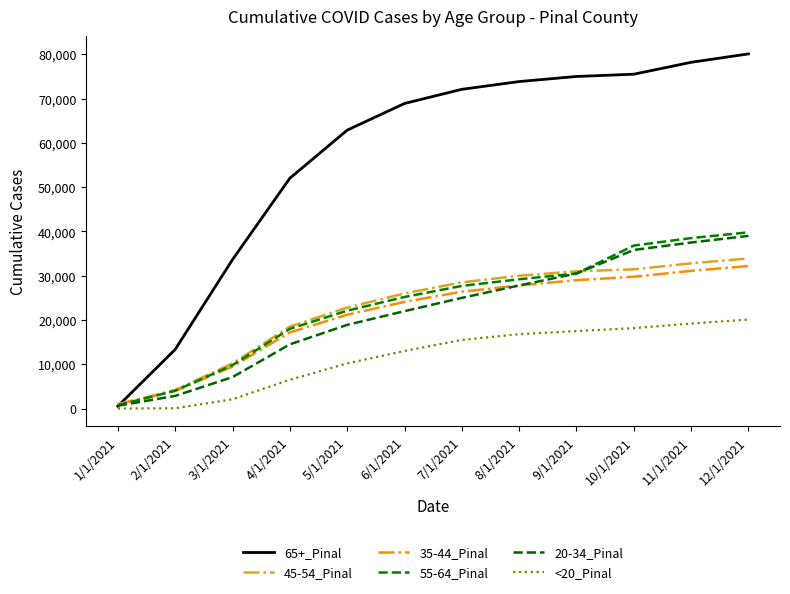

What is the average value of the 65+_Pinal series?

57175